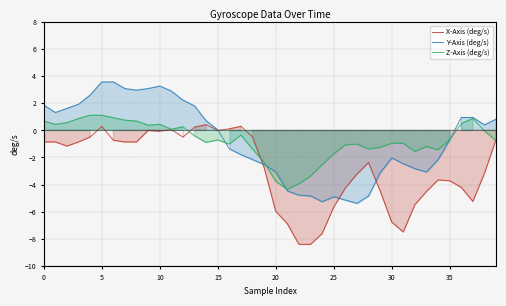

The X-Axis (deg/s) series shows -1.3 at 30. True or false?

False